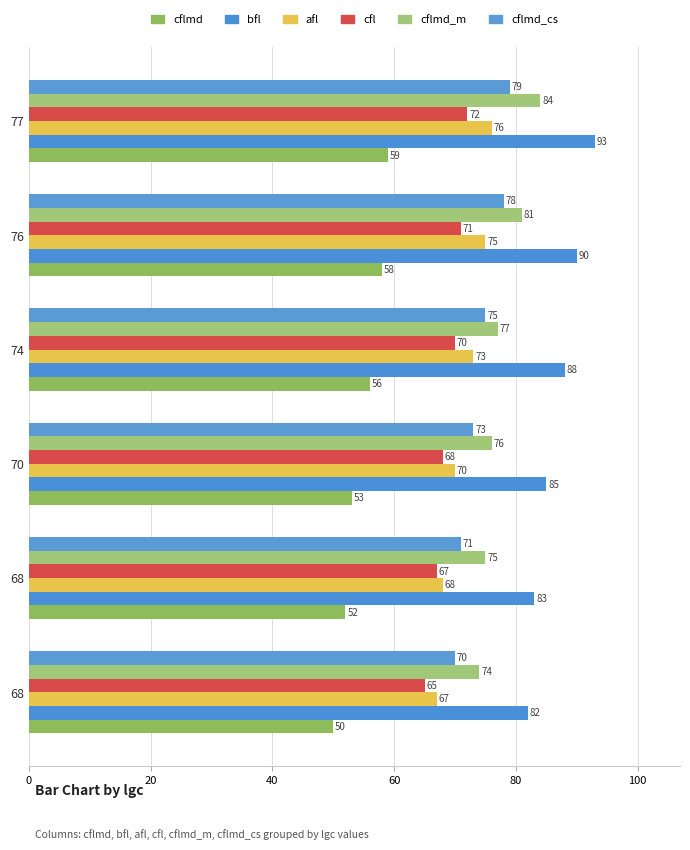

Reading right to left, list all the values displayed in this chart.

cflmd: 59	58	56	53	52	50
bfl: 93	90	88	85	83	82
afl: 76	75	73	70	68	67
cfl: 72	71	70	68	67	65
cflmd_m: 84	81	77	76	75	74
cflmd_cs: 79	78	75	73	71	70